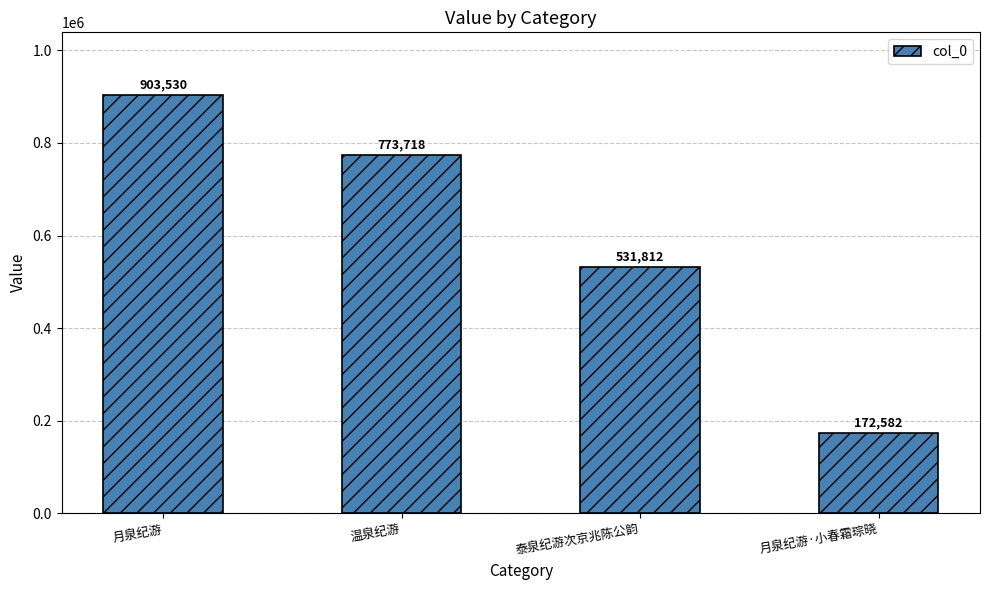

What position from the left is 泰泉纪游次京兆陈公韵?

3